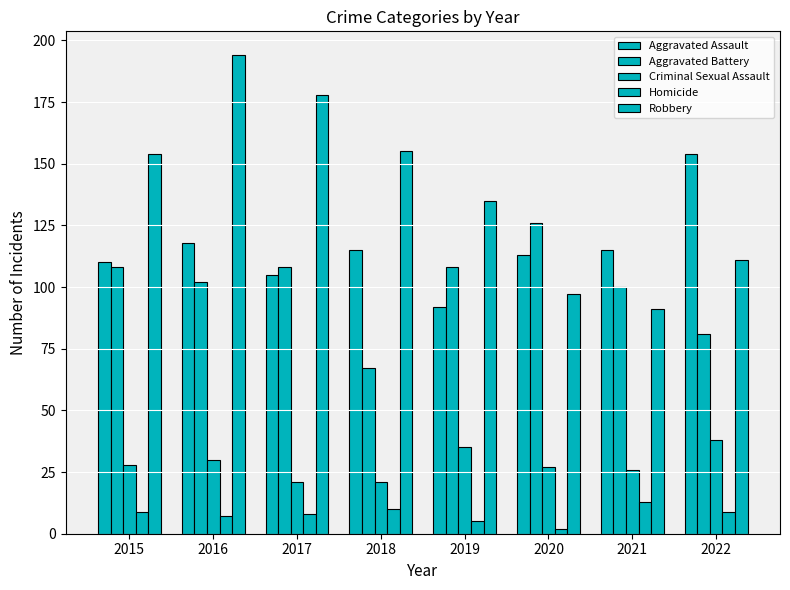

What is the sum of the Homicide values at 2020 and 2016?

9